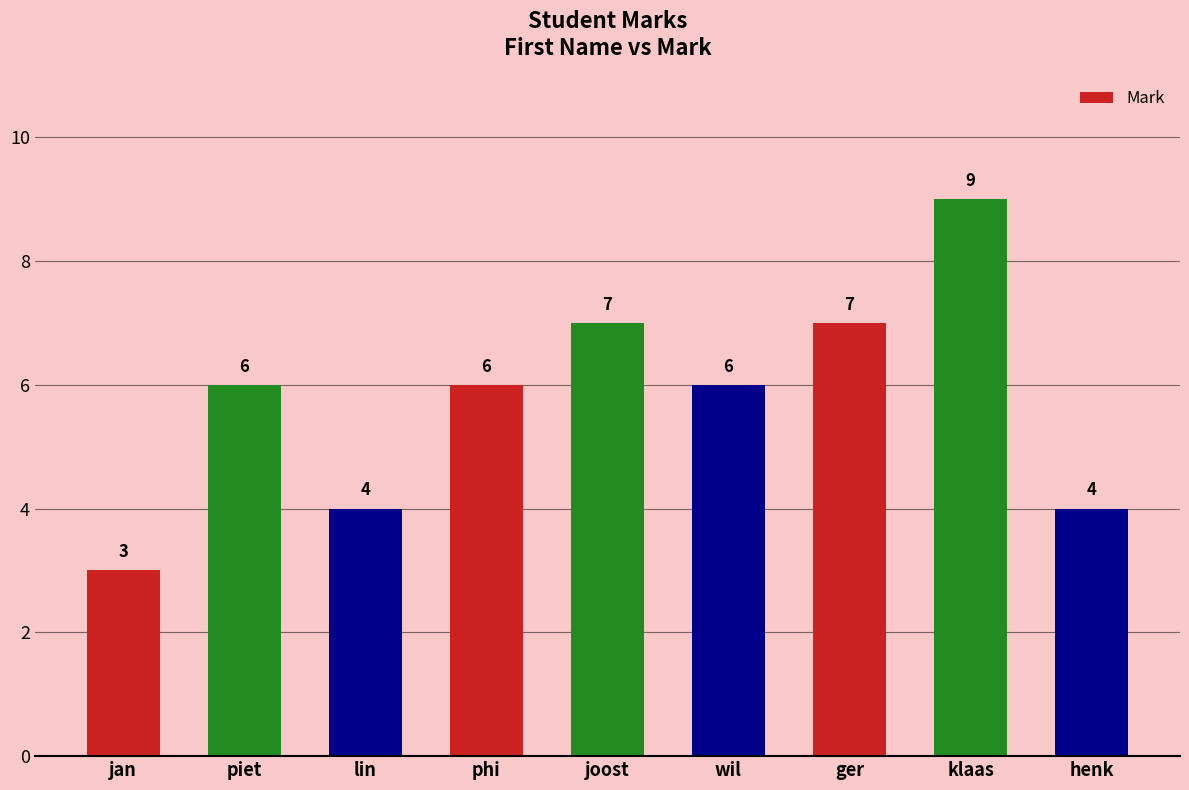

Read the value at wil.

6